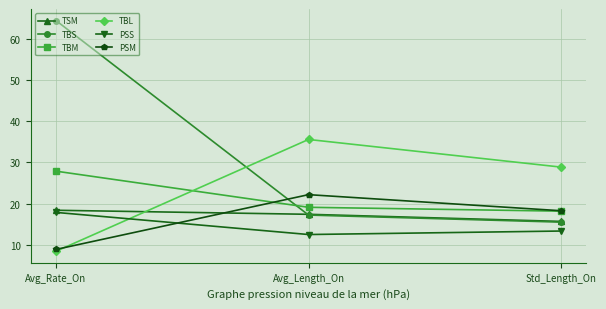

What is the label of the 2nd point from the right?

Avg_Length_On